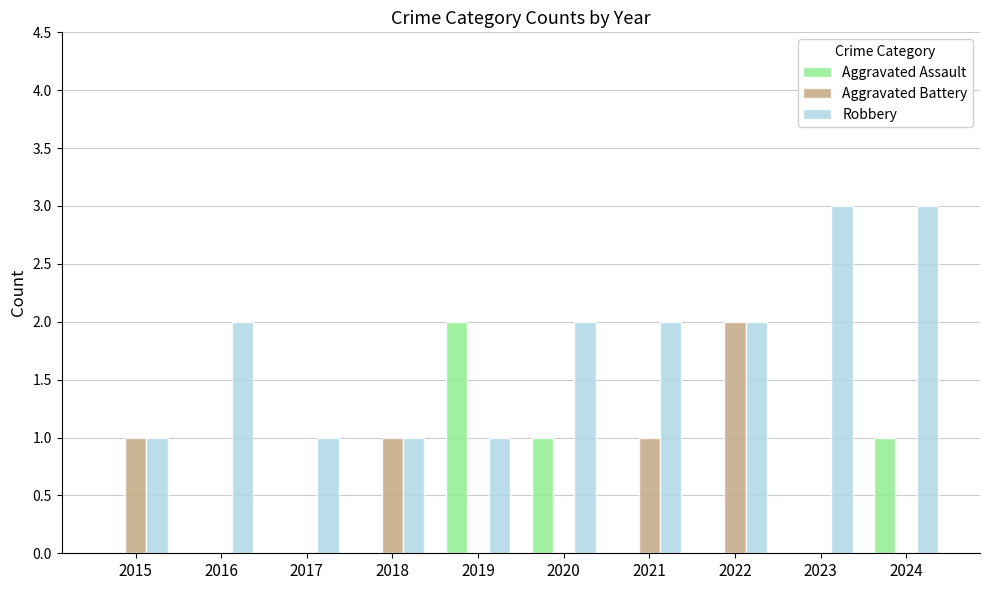

How many Aggravated Assault values are between 0 and 1?

9